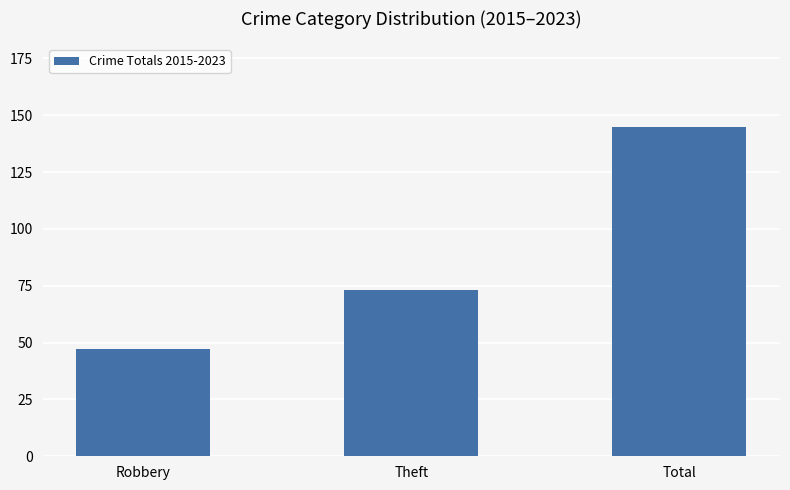

What is the sum of all values?

265